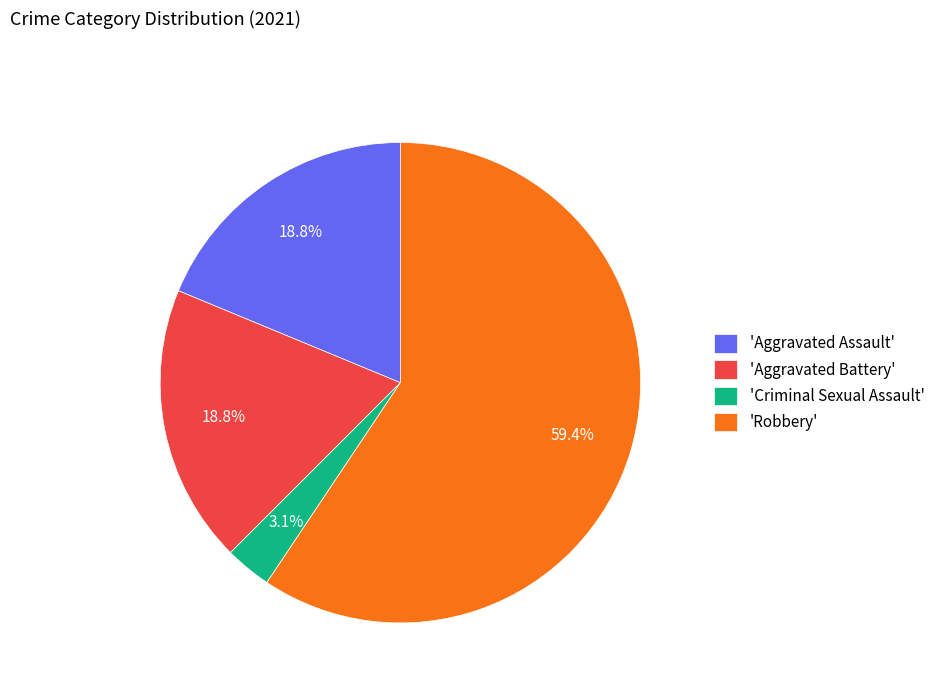

What percentage do 'Aggravated Assault' and 'Robbery' together represent?

78.1%